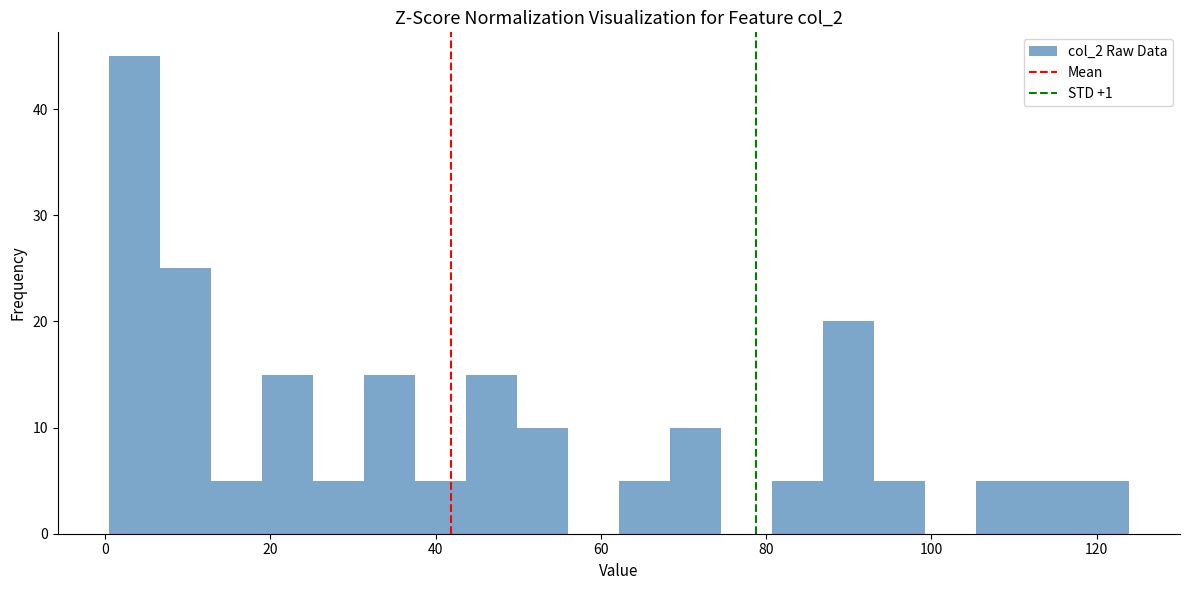

Read against the x-axis, roughly where is the centre of the tallest bar?

4